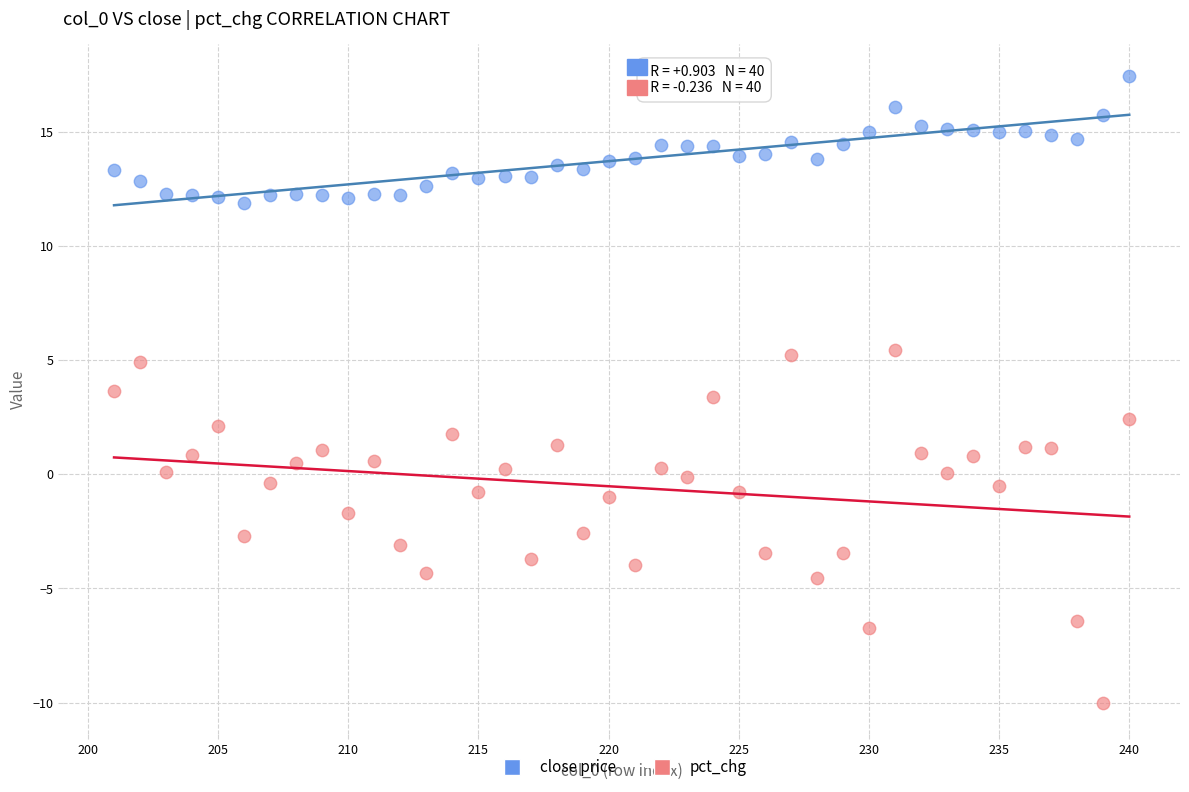

Which series has the widest spread of Y values?

pct_chg